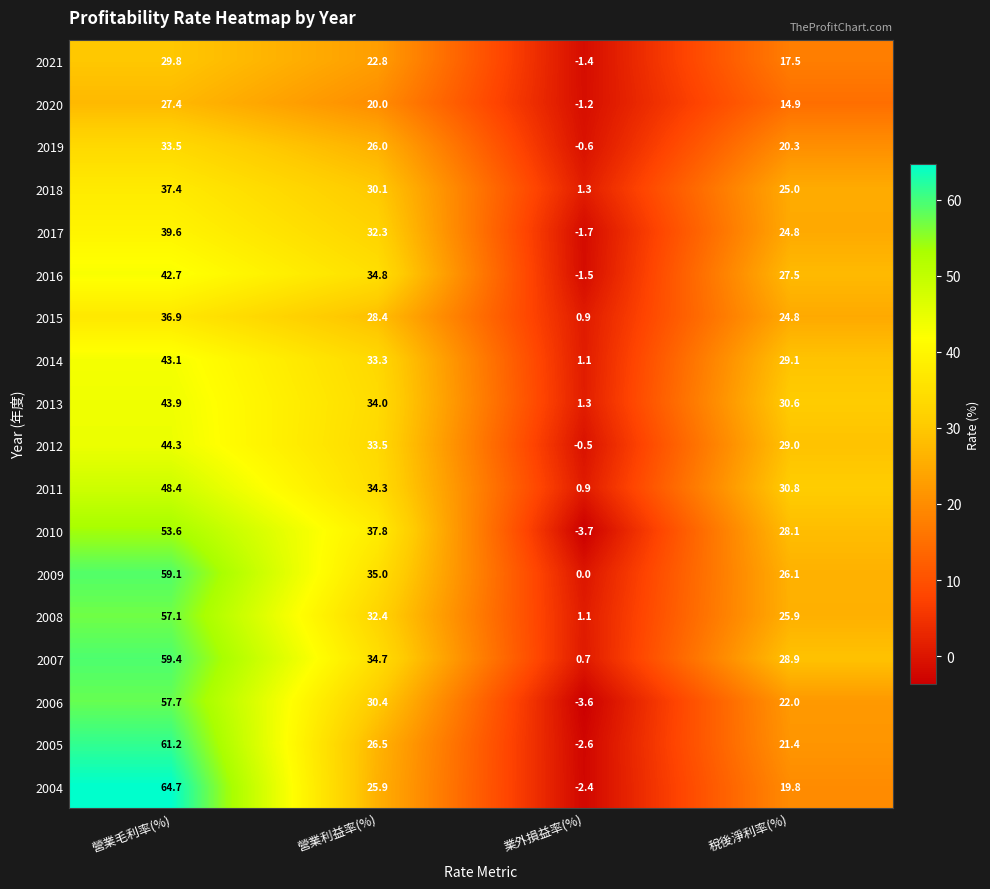

The value of 2009 at 業外損益率(%) is 0.0. True or false?

True